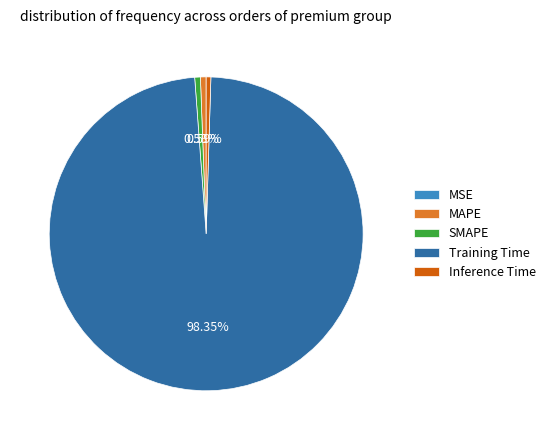

To the nearest percent, what is the combined percentage of Inference Time and MAPE?

1%